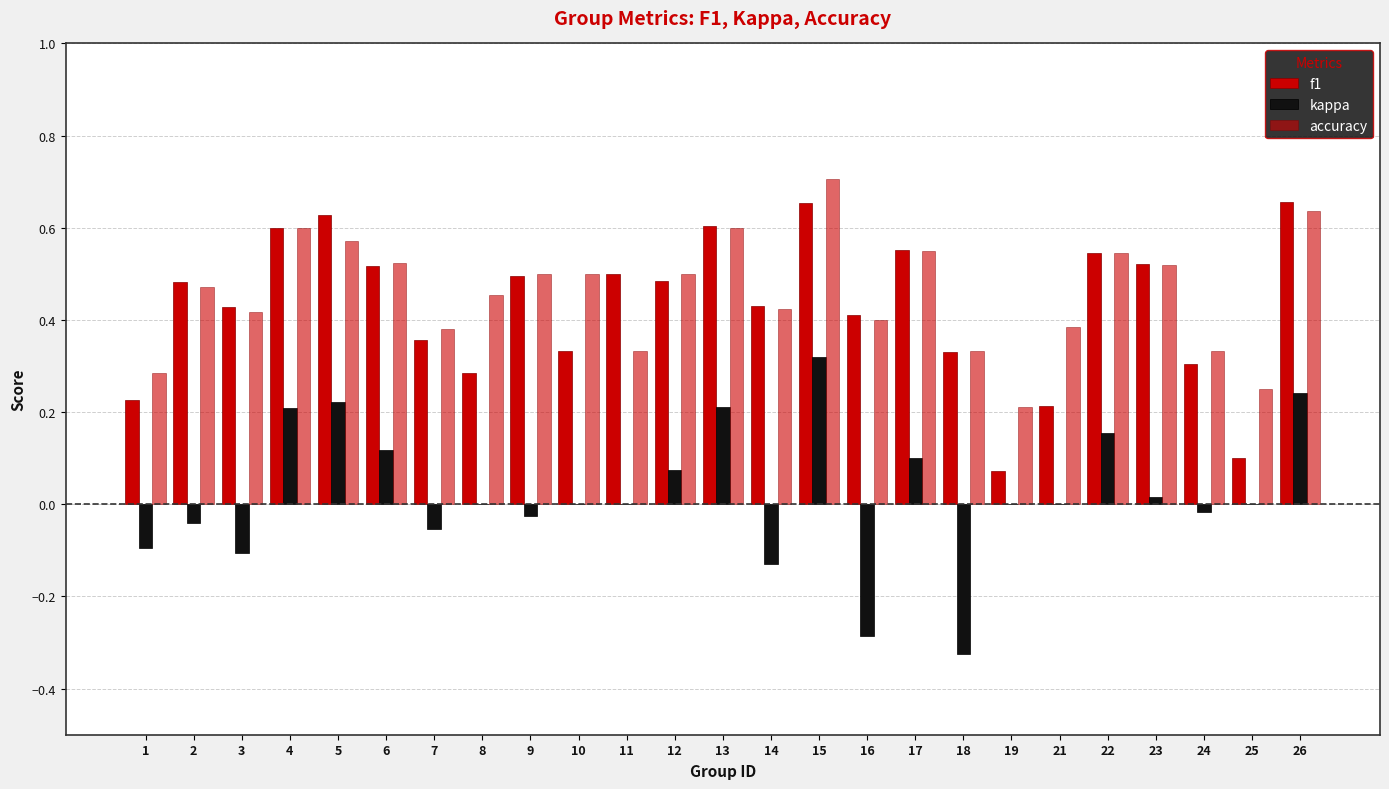

At how many categories does at least one series exceed 0?

25